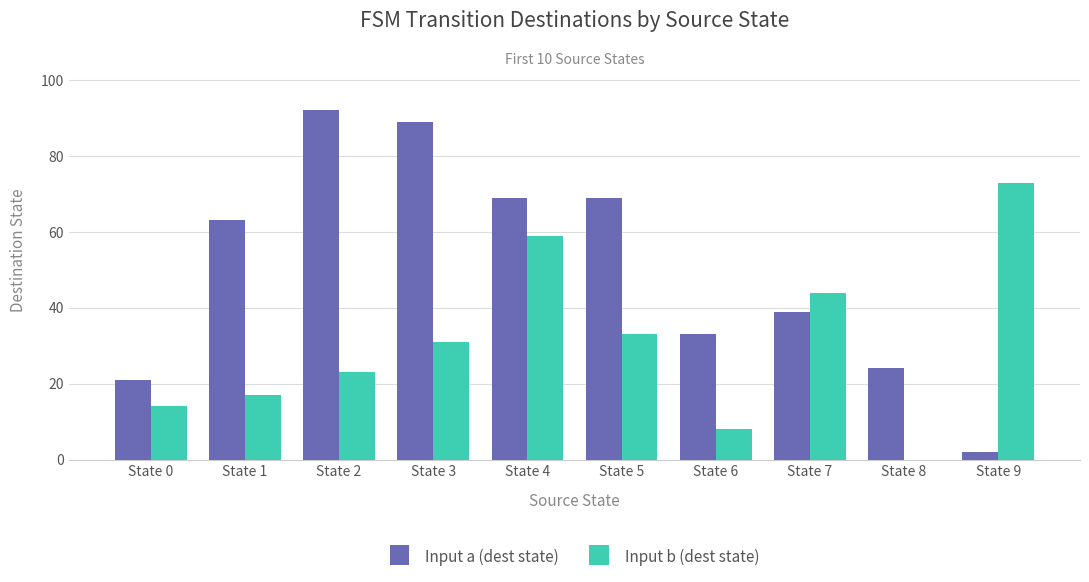

What is the sum of all Input a (dest state) values?

501